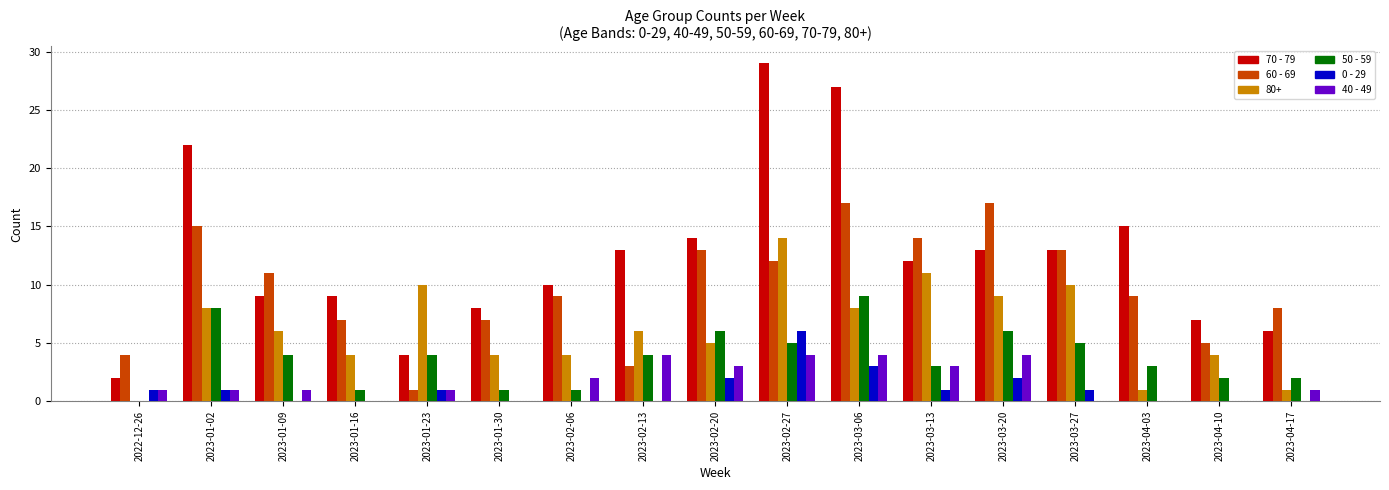

Are the bars grouped side by side (vs. stacked)?

Yes